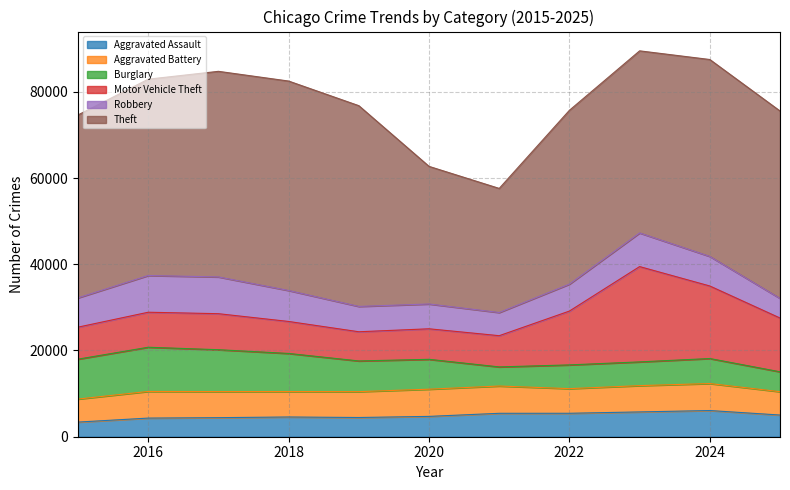

What is the value of the Burglary point at the 6th from the left?

6929